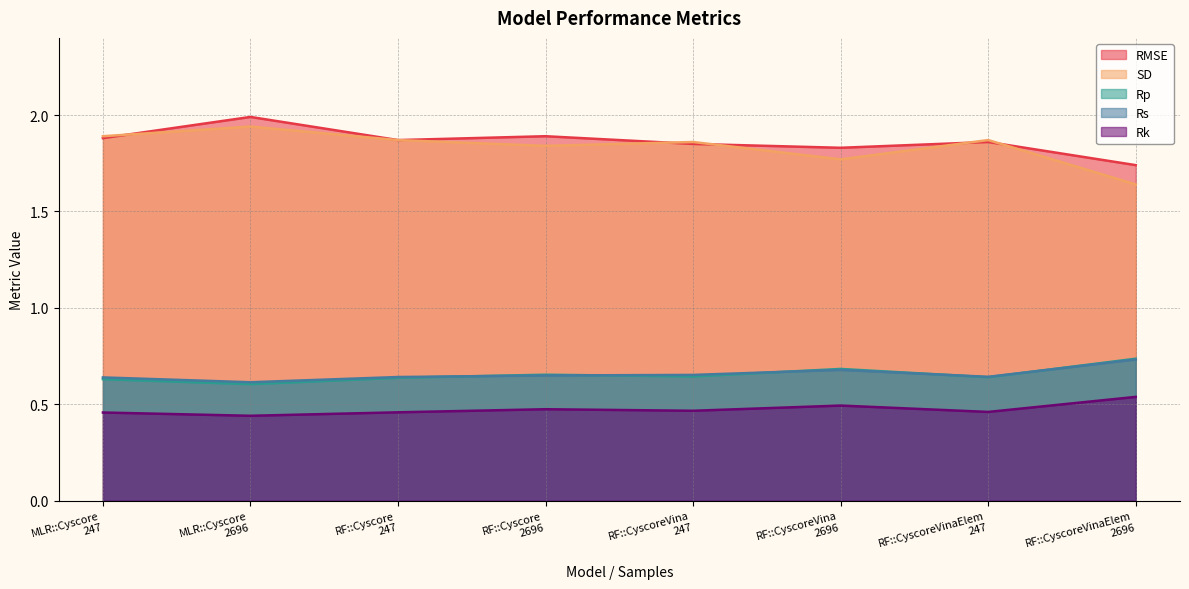

What is the spread (max minus min) of values at RF::CyscoreVinaElem
2696?

1.2